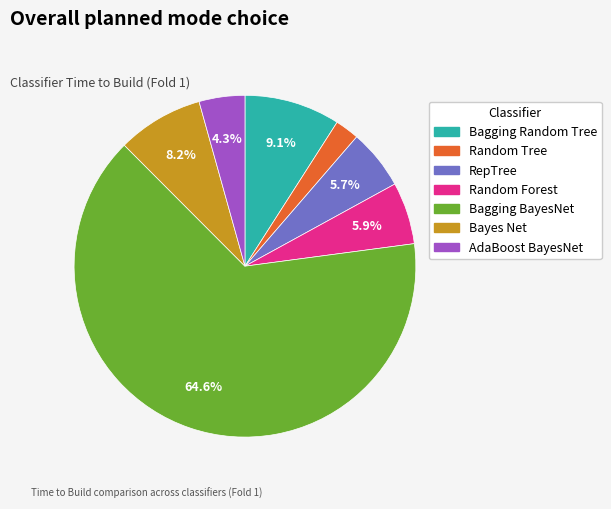

To the nearest percent, what percentage of the pie is Random Forest?

6%